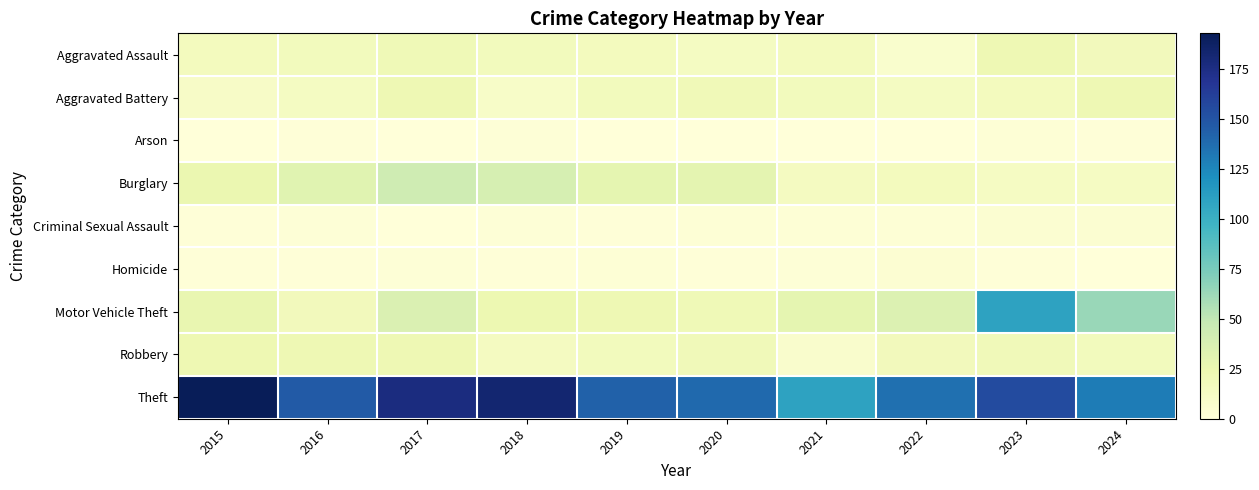

List the series in order of their peak value, lowest first.

Arson, Homicide, Criminal Sexual Assault, Aggravated Assault, Aggravated Battery, Robbery, Burglary, Motor Vehicle Theft, Theft